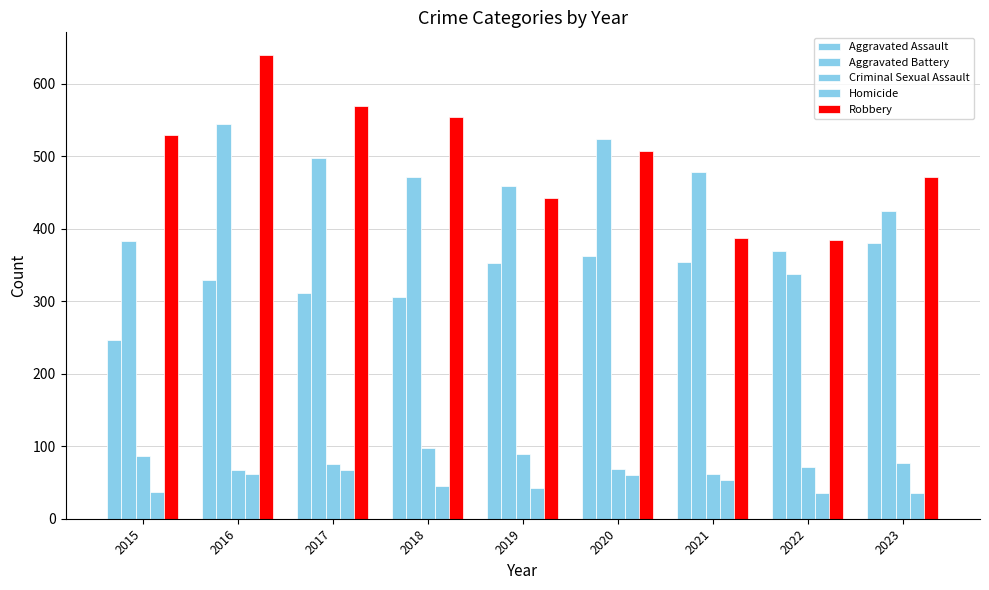

Between 2016 and 2020, which series saw the biggest shift?

Robbery